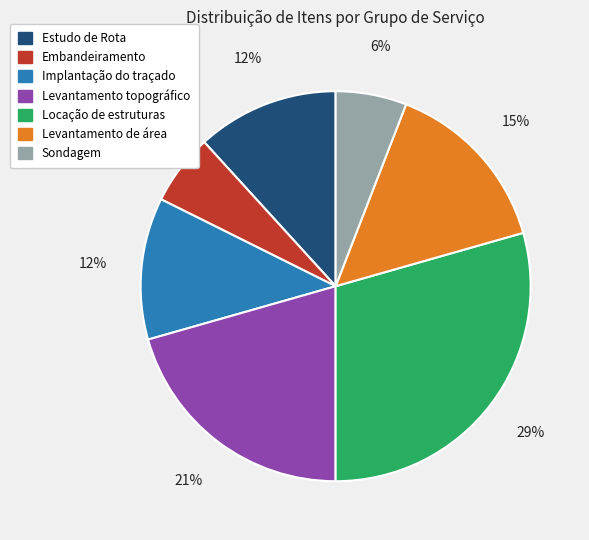

Count the number of slices in the pie.

7